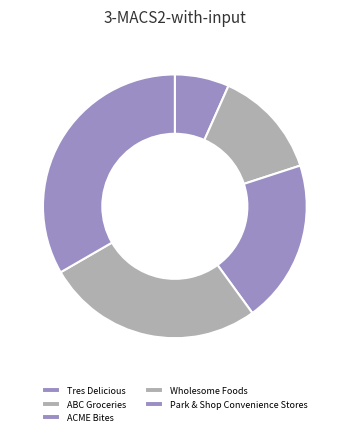

Rank the categories by value from lowest to highest.

Tres Delicious, ABC Groceries, ACME Bites, Wholesome Foods, Park & Shop Convenience Stores